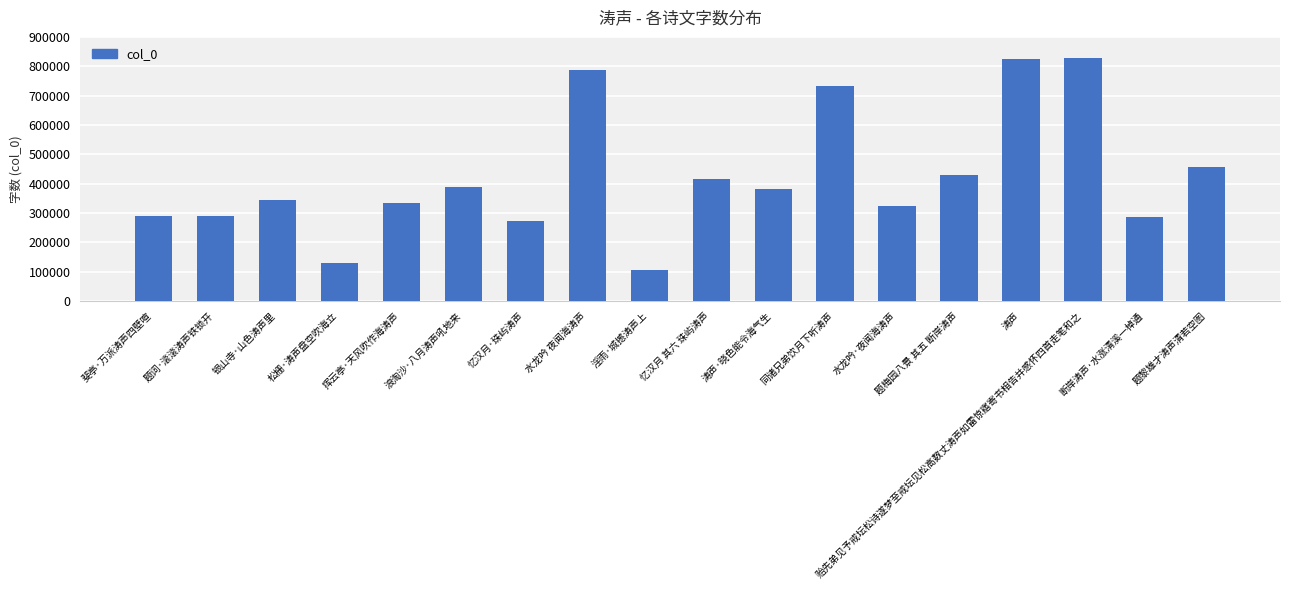

Is it true that the value at 题词·滚滚涛声铁锁开 is 289387?

True